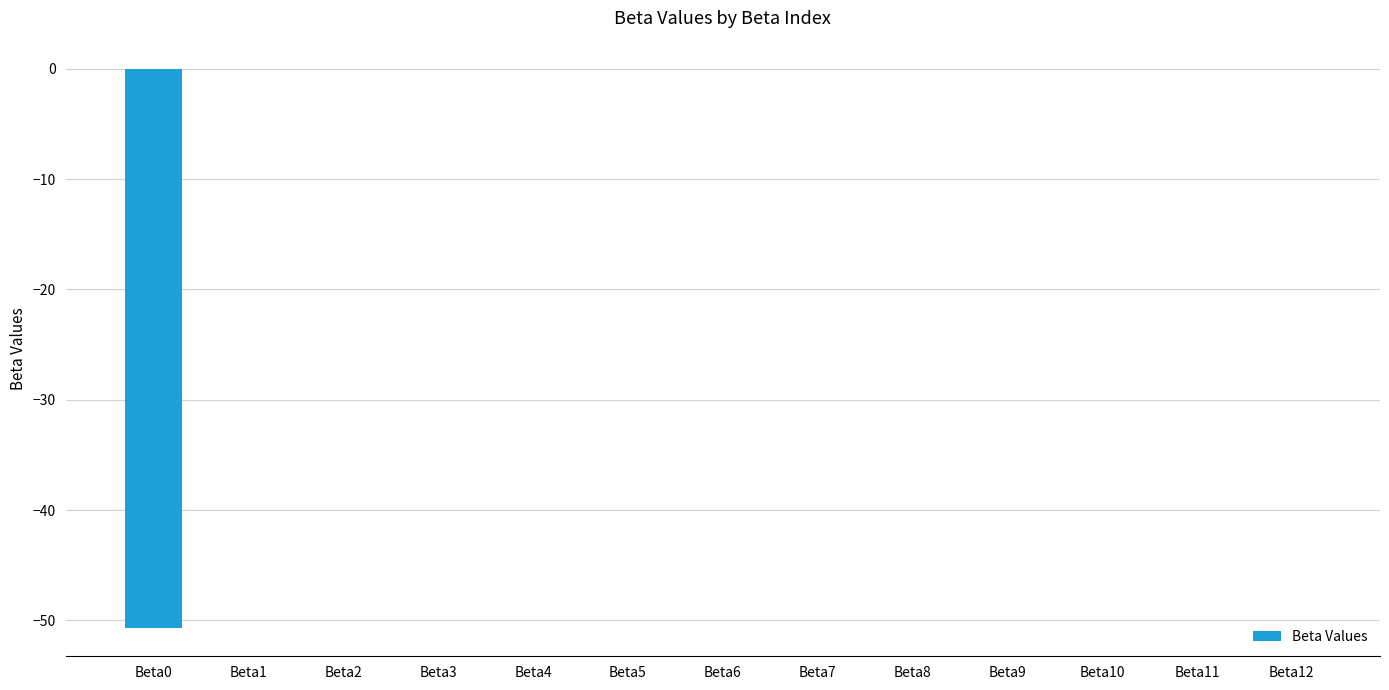

What is the difference between the values at Beta12 and Beta0?

50.7